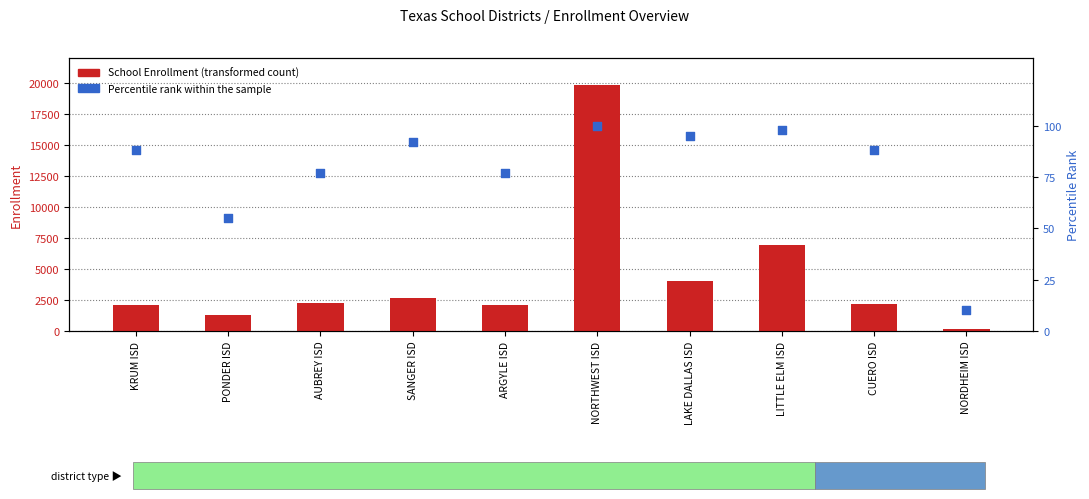

Which series has the largest total across all categories?

School Enrollment (transformed count)